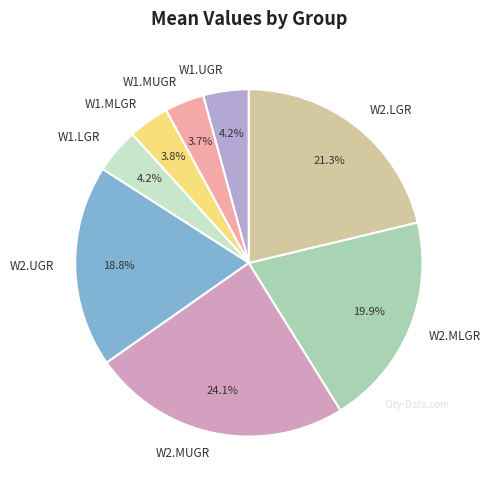

Is there any slice that represents more than half of the pie?

No